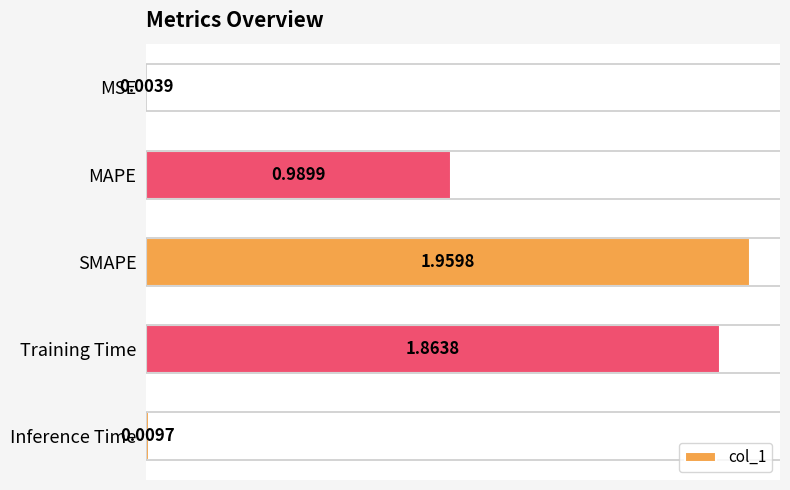

Which has a higher value, SMAPE or Inference Time?

SMAPE